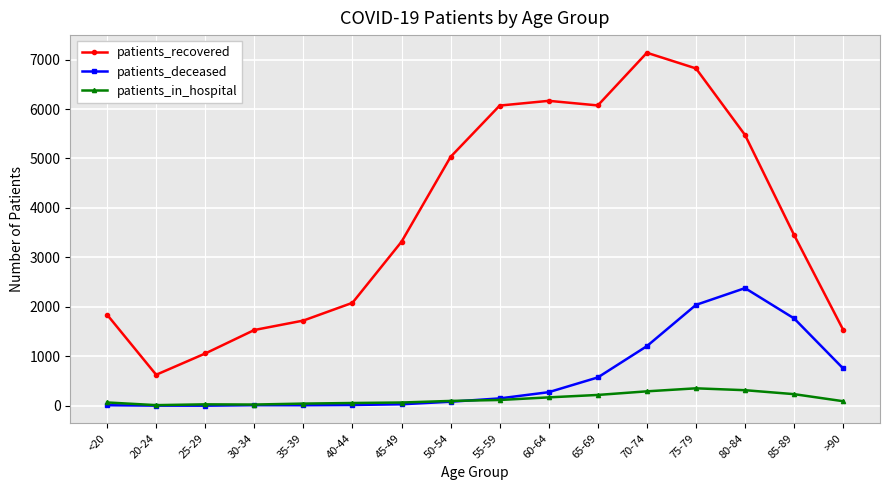

True or false: patients_recovered and patients_deceased cross at least once.

False